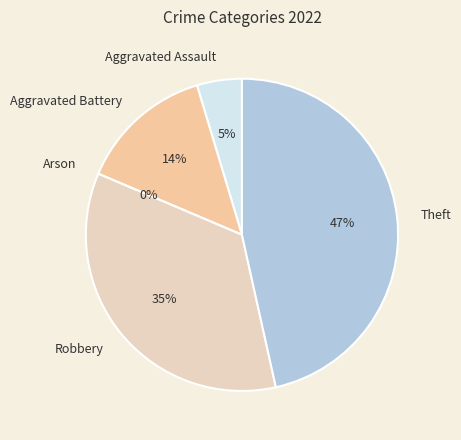

Rank the categories by value from lowest to highest.

Arson, Aggravated Assault, Aggravated Battery, Robbery, Theft